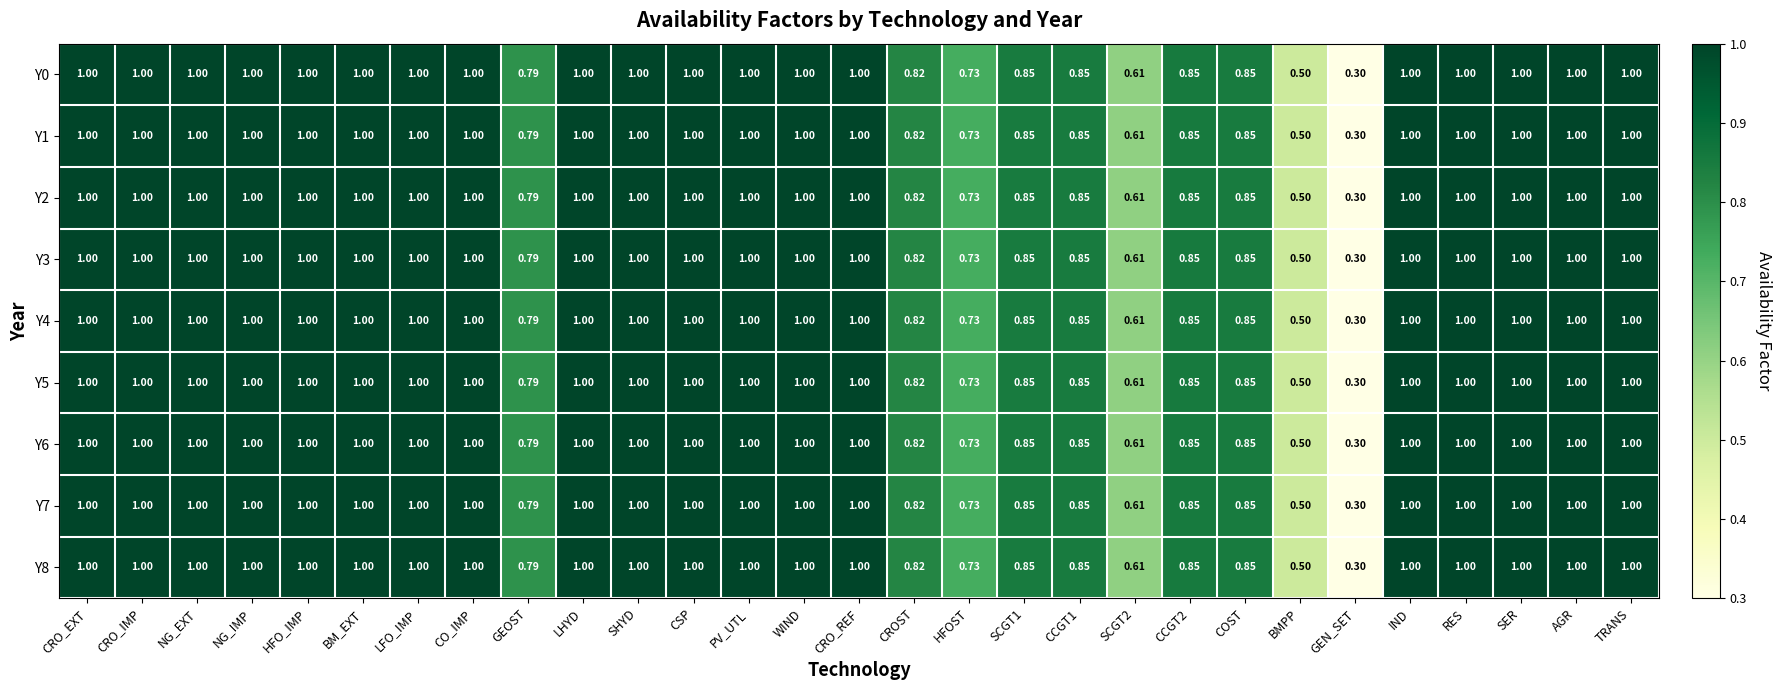

Where is Y5 nearest to the value 0?

GEN_SET